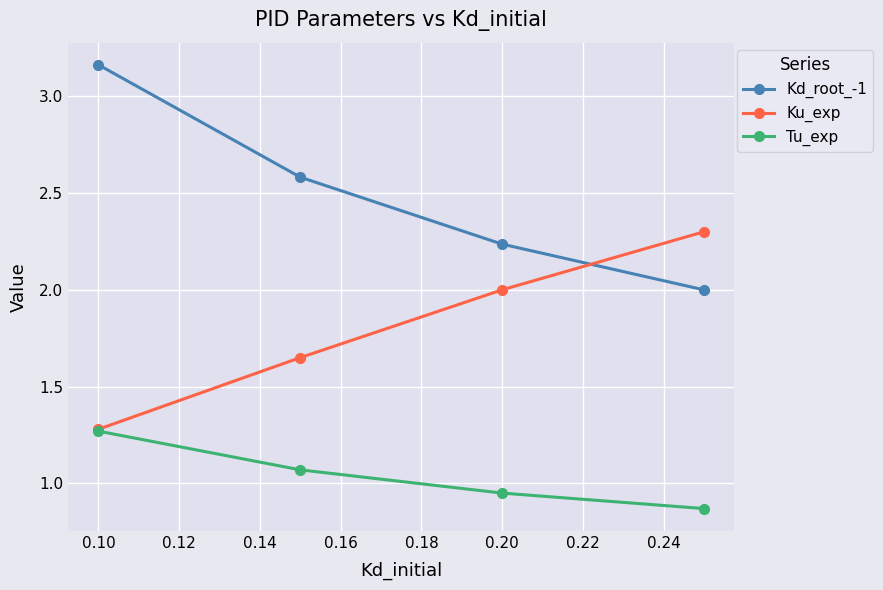

True or false: Tu_exp and Kd_root_-1 intersect in this chart.

False